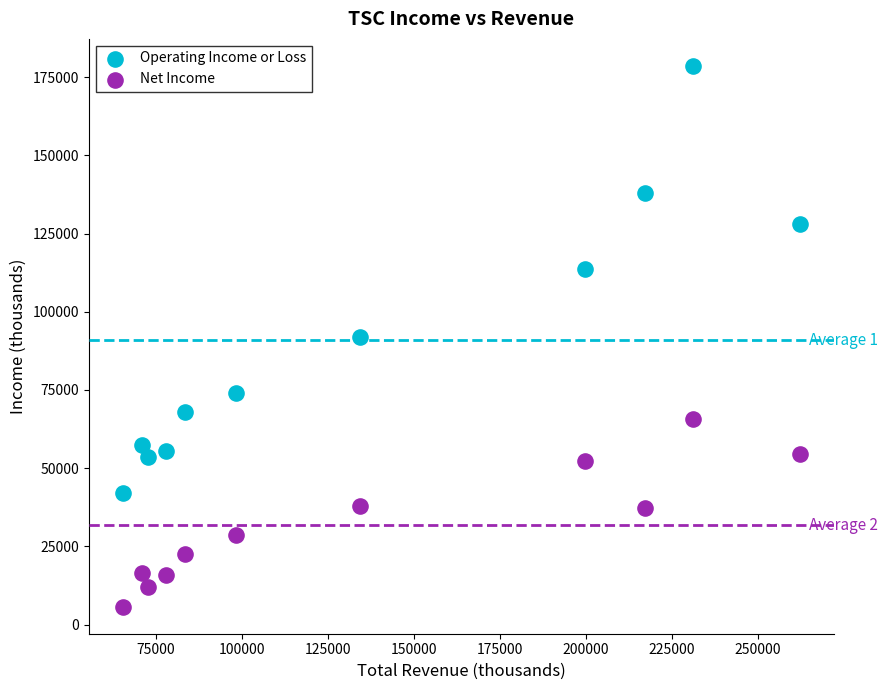

What are all the series names shown in the legend?

Operating Income or Loss, Net Income